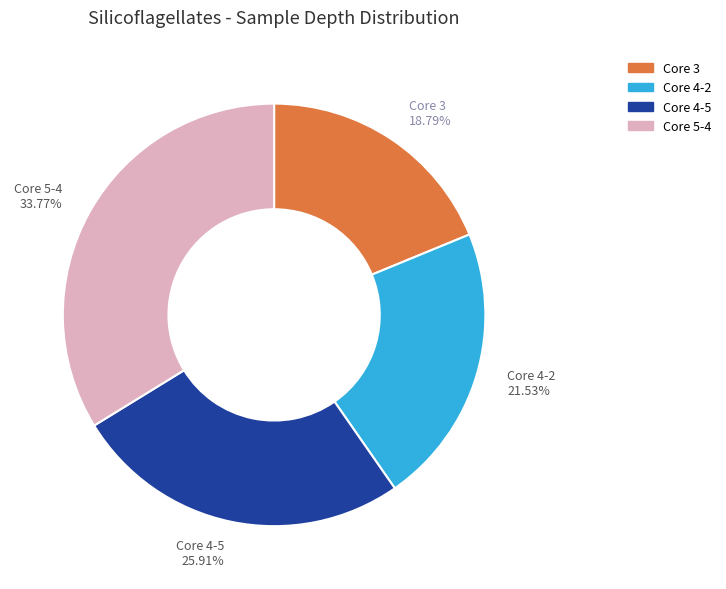

Rank the categories by value from lowest to highest.

Core 3, Core 4-2, Core 4-5, Core 5-4